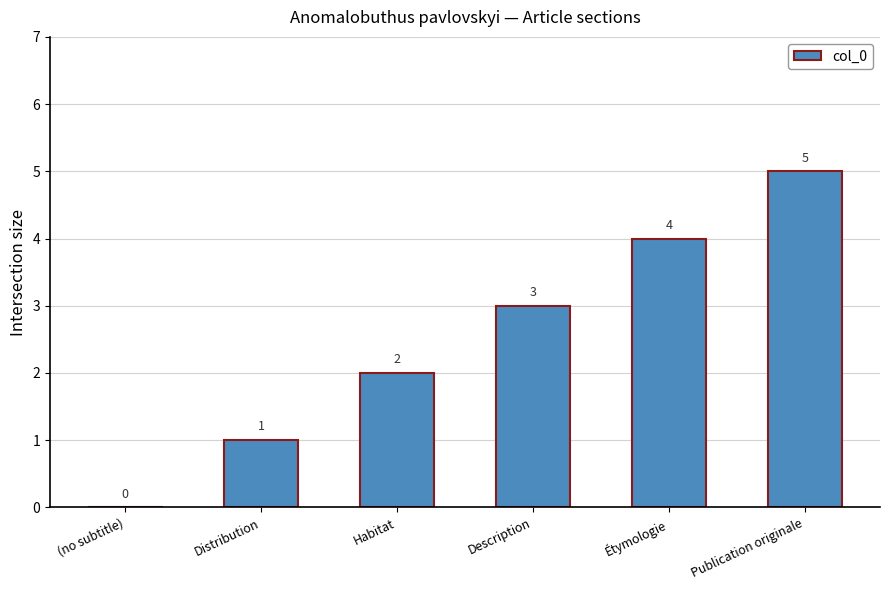

What is the sum of all values?

15